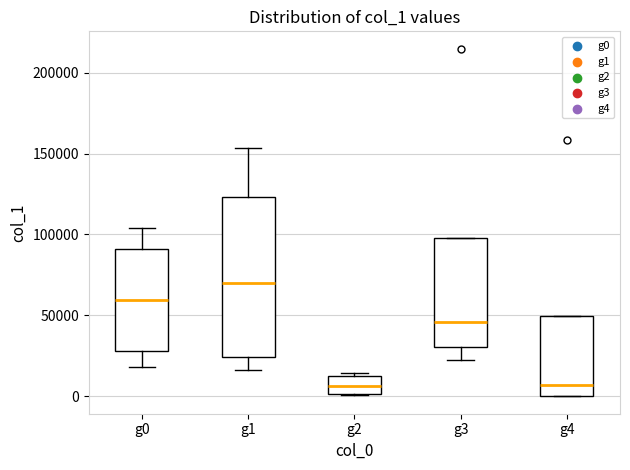

Reading left to right, read every box against the y-axis: the position of its median line, the range the box covers, and the ends of its whiskers. The values are not printed on the chart, so give them approximately, as read against the axis.

g0: median 60000, box 30000 to 90000, whiskers 20000 to 105000
g1: median 70000, box 25000 to 125000, whiskers 15000 to 155000
g2: median 5000, box 0 to 10000, whiskers 0 to 15000
g3: median 45000, box 30000 to 100000, whiskers 25000 to 100000
g4: median 5000, box 0 to 50000, whiskers 0 to 50000